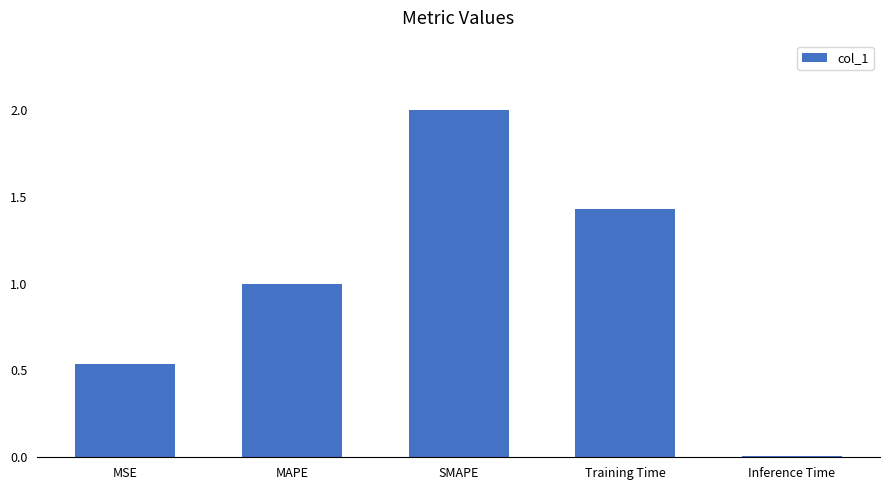

What is the difference between the maximum and second lowest values?

1.5